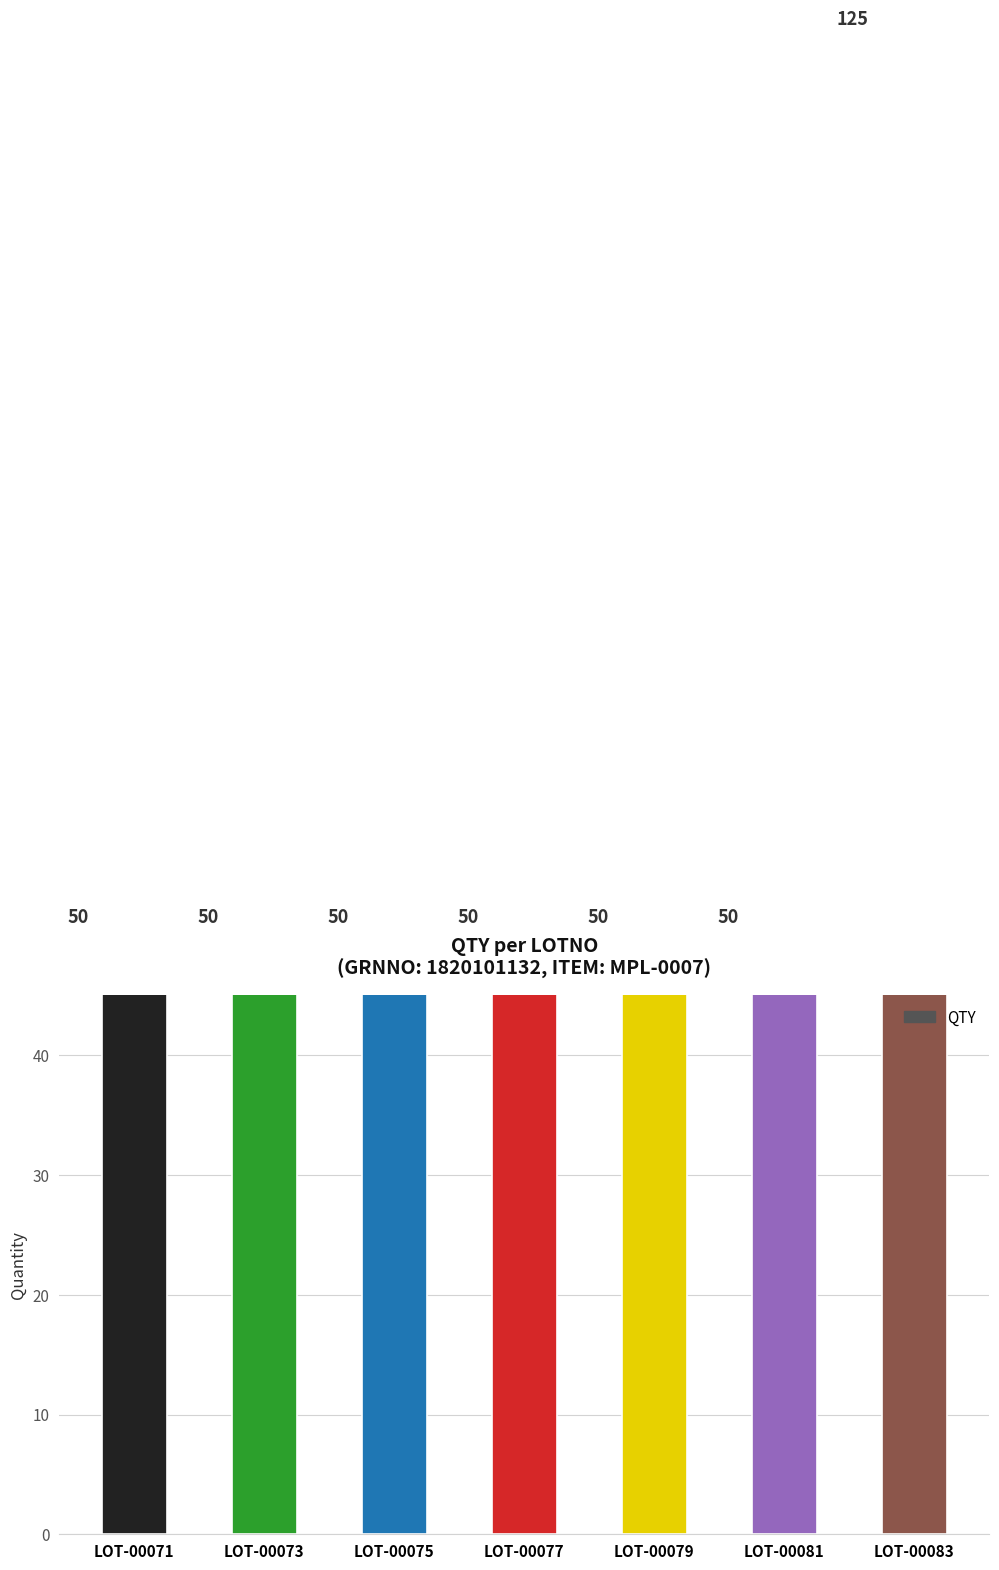

Is it true that the value at LOT-00075 is 50?

True